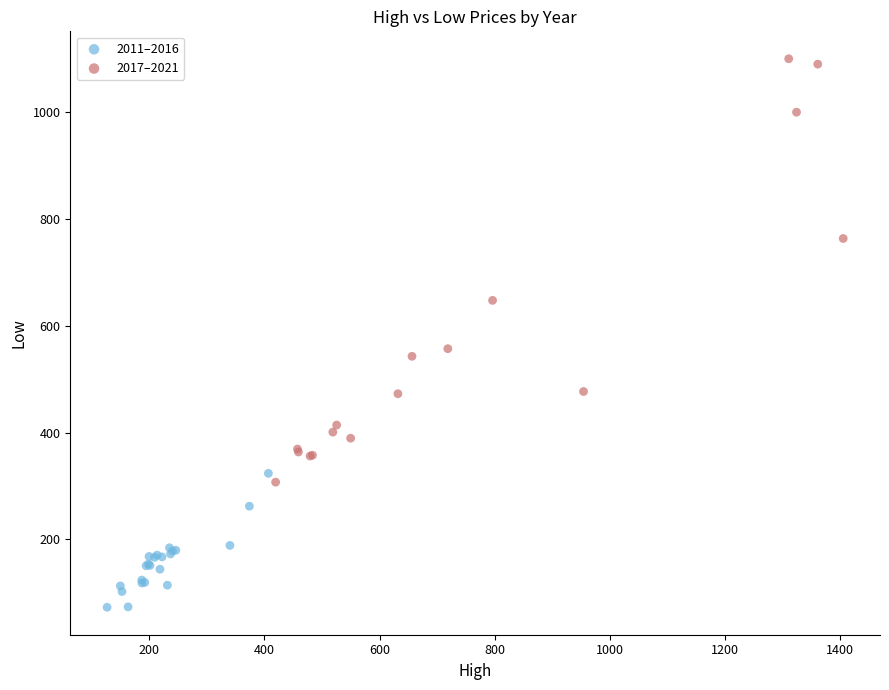

Which series contains the highest Y value?

2017–2021